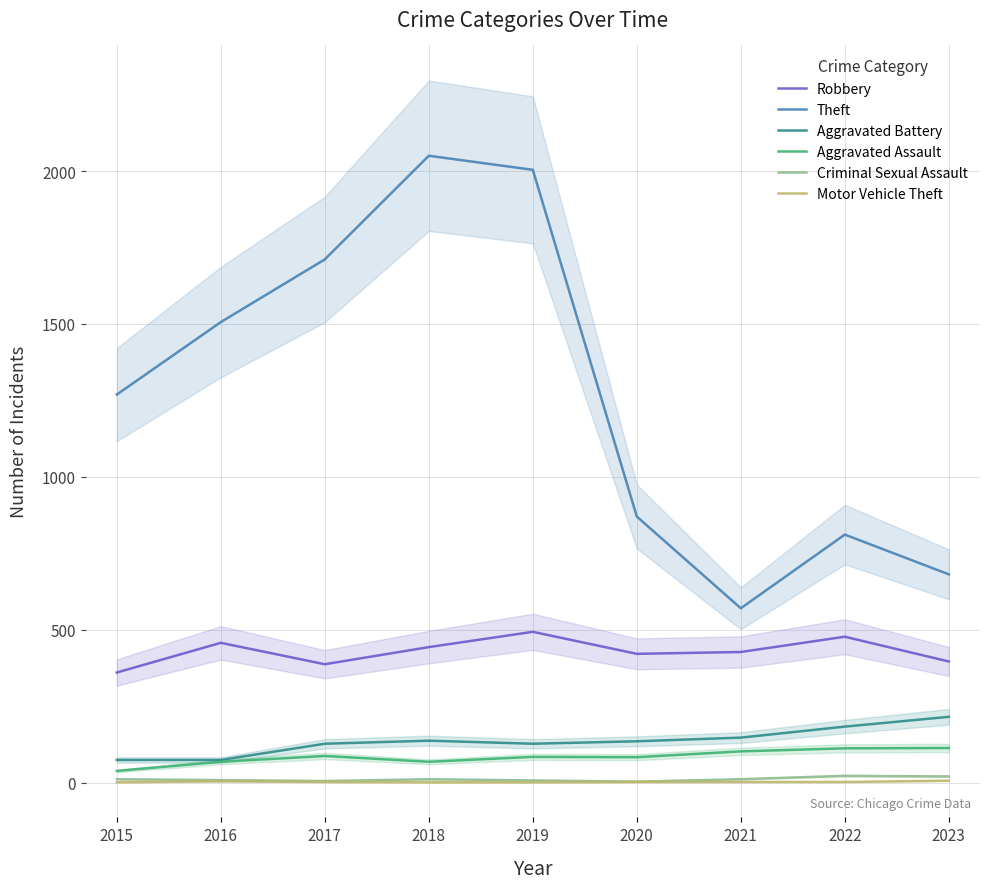

What is the value of the Motor Vehicle Theft point at the 2nd from the left?

4